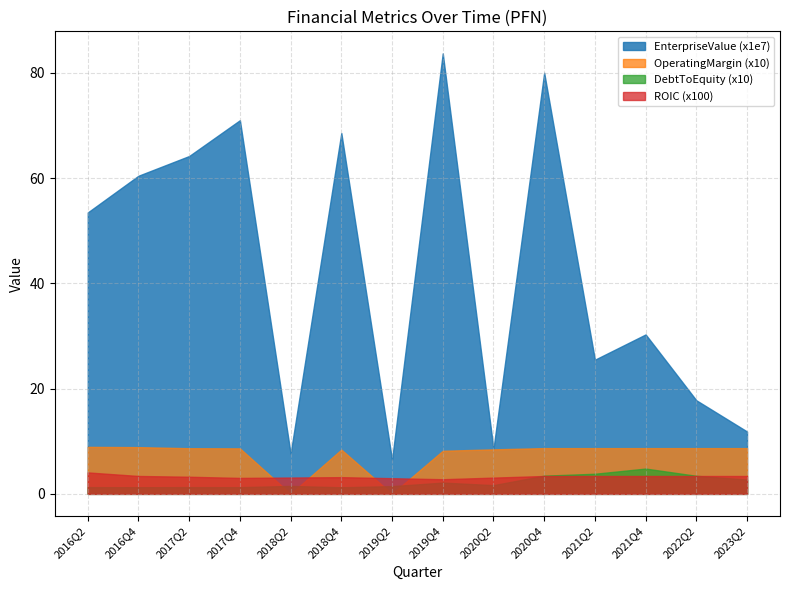

Which series has the largest total across all categories?

EnterpriseValue (x1e7)